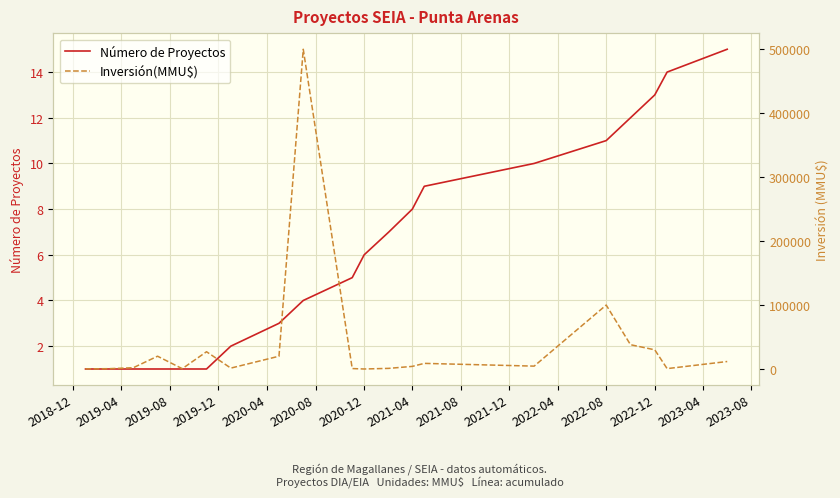

What is the difference between the second highest and minimum values in the Número de Proyectos series?

13